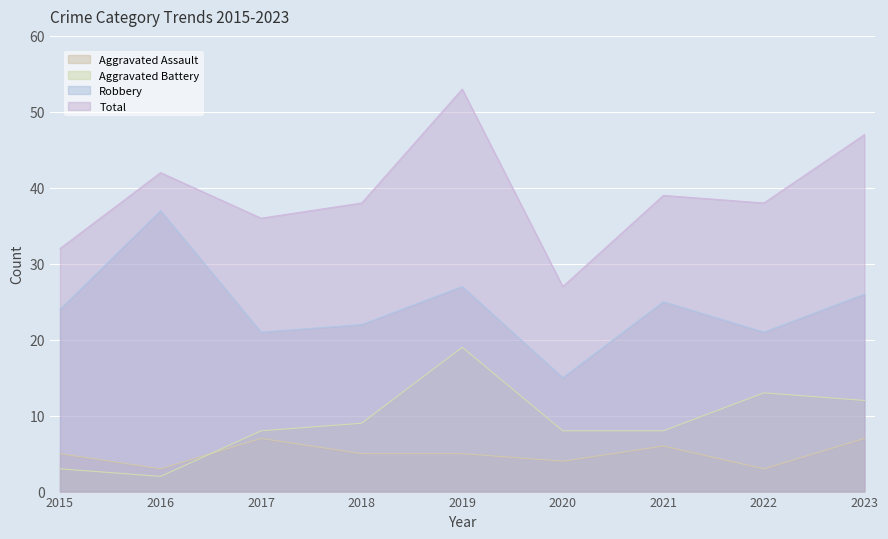

How many times do Aggravated Assault and Aggravated Battery cross each other?

1